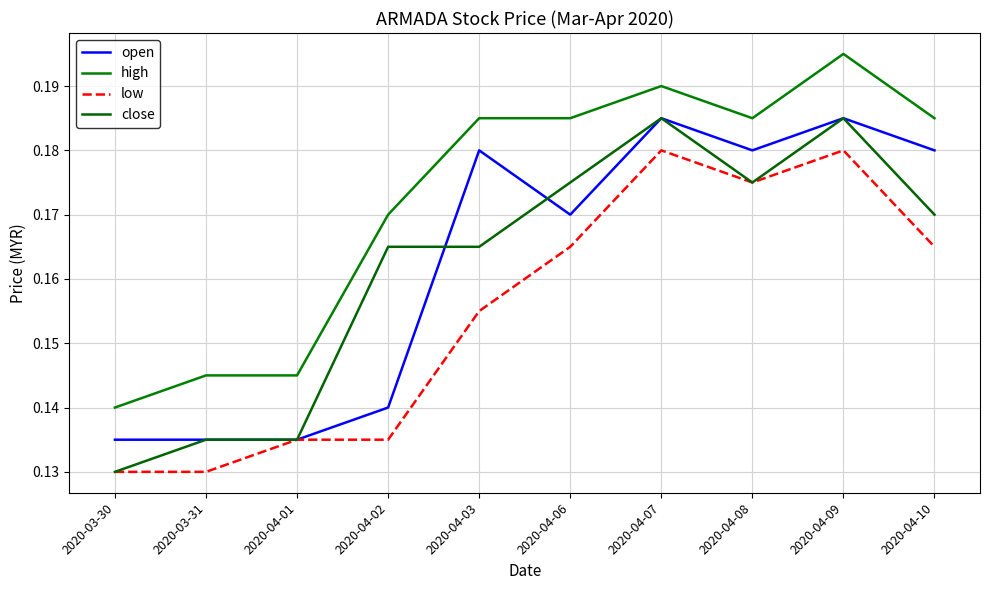

List the labels in order of close value, smallest first.

2020-03-30, 2020-03-31, 2020-04-01, 2020-04-02, 2020-04-03, 2020-04-10, 2020-04-06, 2020-04-08, 2020-04-07, 2020-04-09